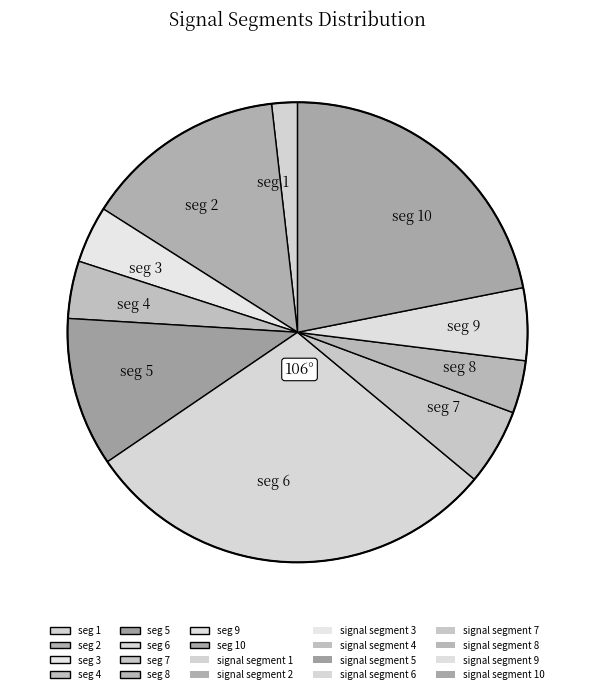

True or false: seg 6 accounts for 29% of the total.

True